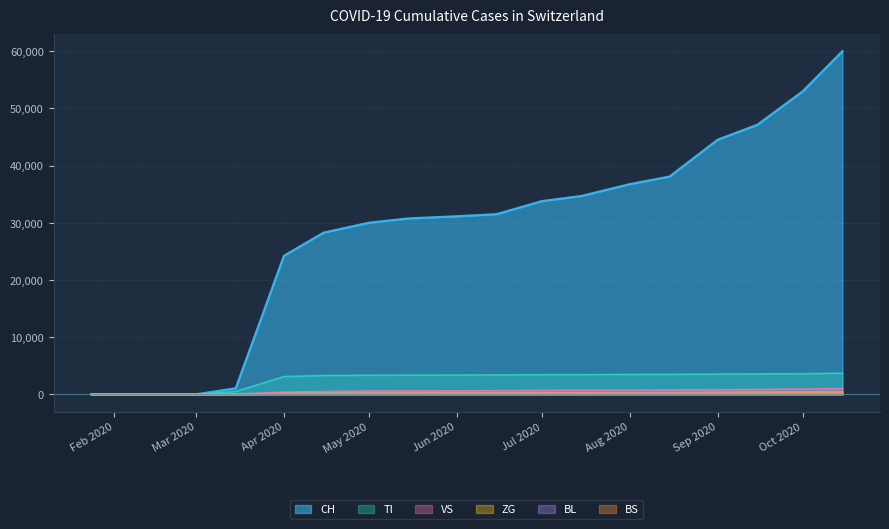

True or false: BL and BS cross at least once.

False